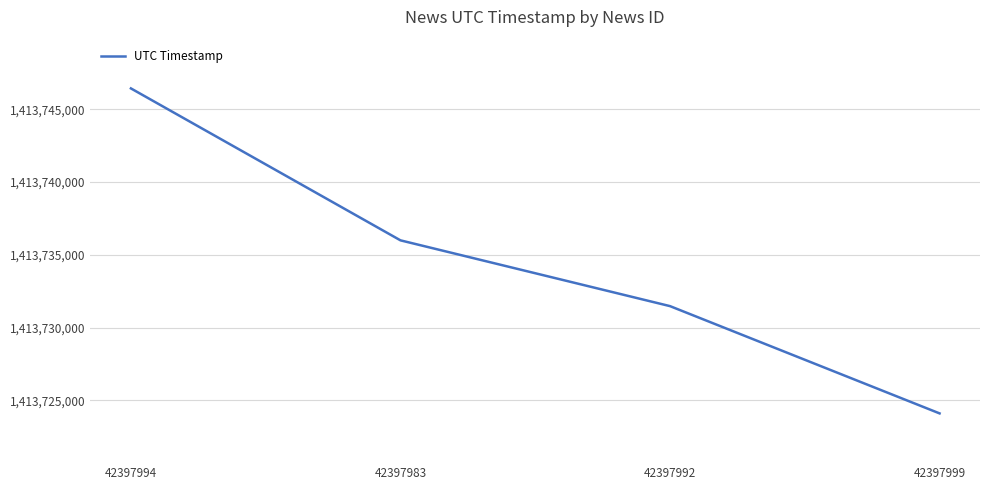

The chart shows a value of 1413746434 at 42397994. True or false?

True